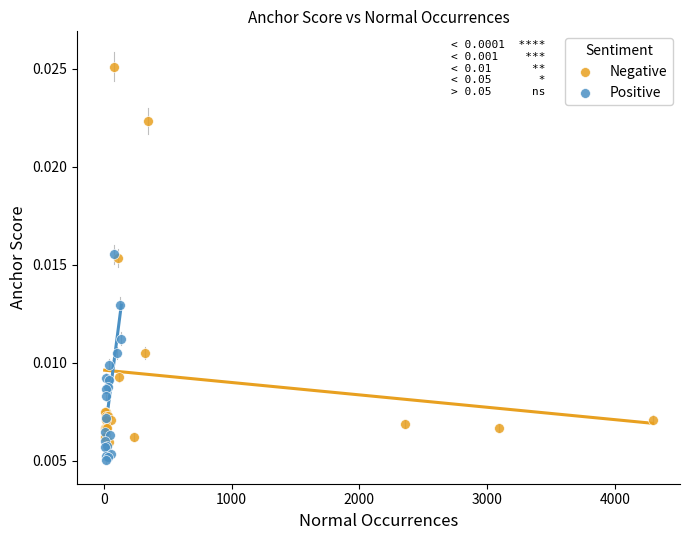

What are all the series names shown in the legend?

Negative, Positive